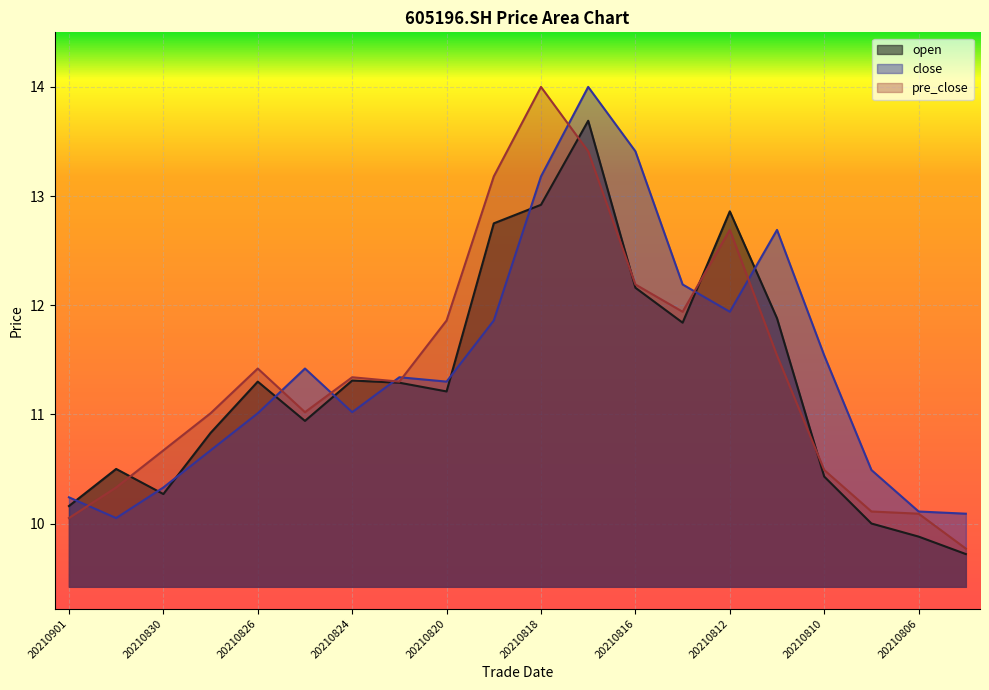

What is the sum of all open values?

225.9